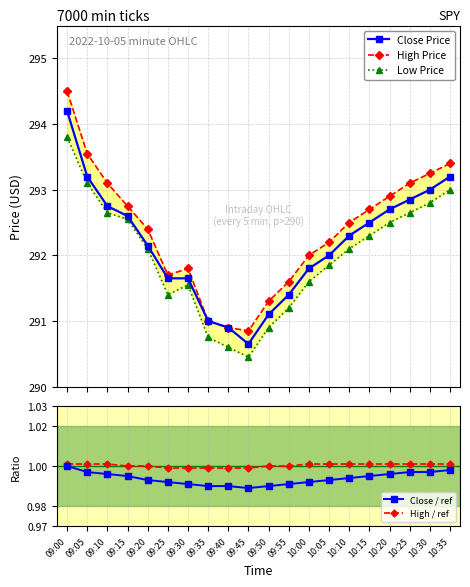

What is the value of the Close / ref point at the 17th from the left?

1.0